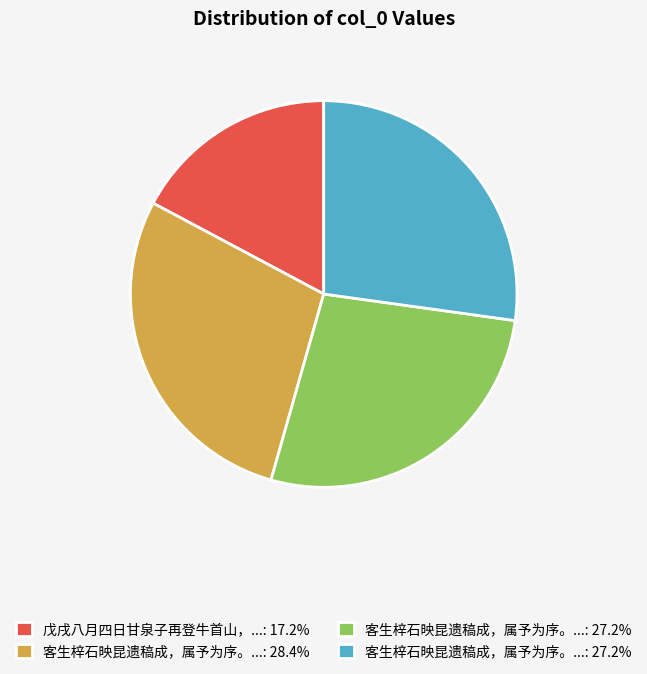

How many segments does this pie chart have?

4